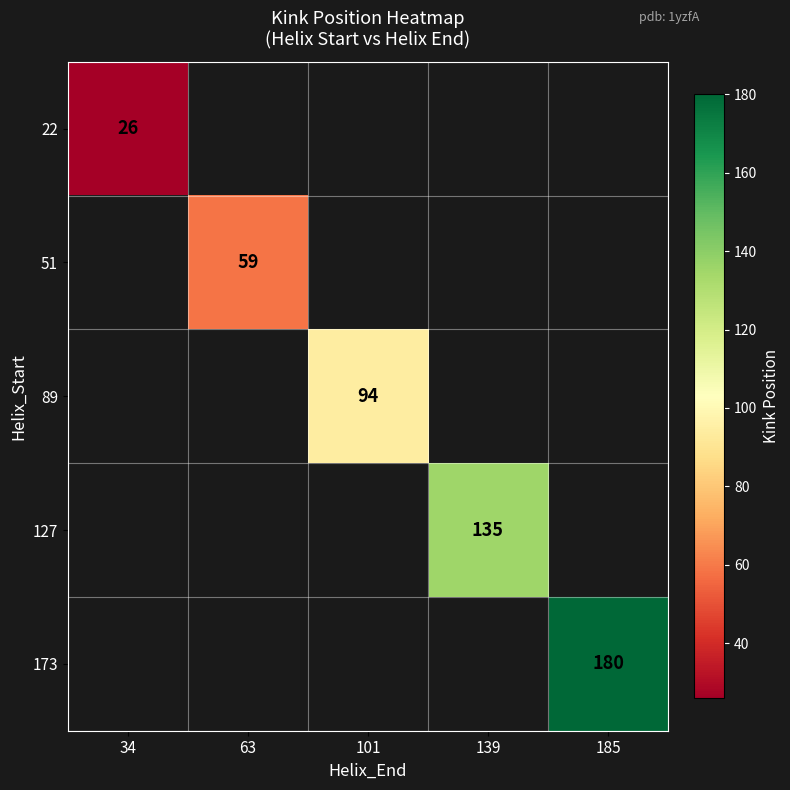

True or false: 51 has a value of 41 at 63.

False